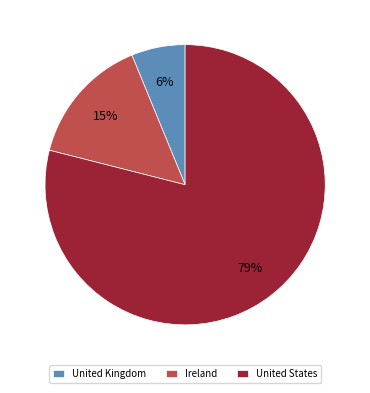

Which has a higher value, United Kingdom or United States?

United States